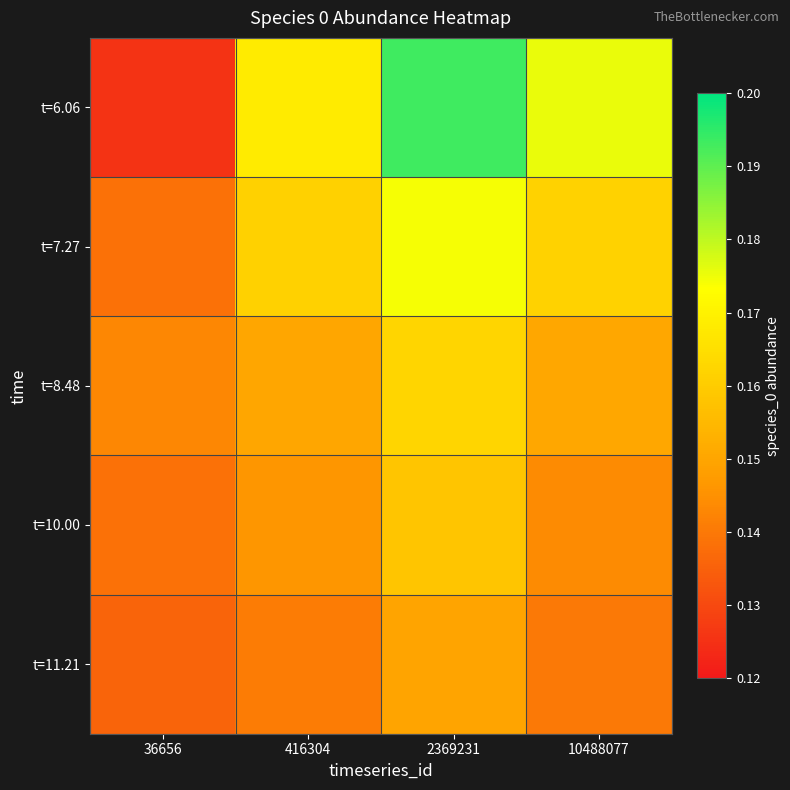

Which series has the largest total across all categories?

t=6.06